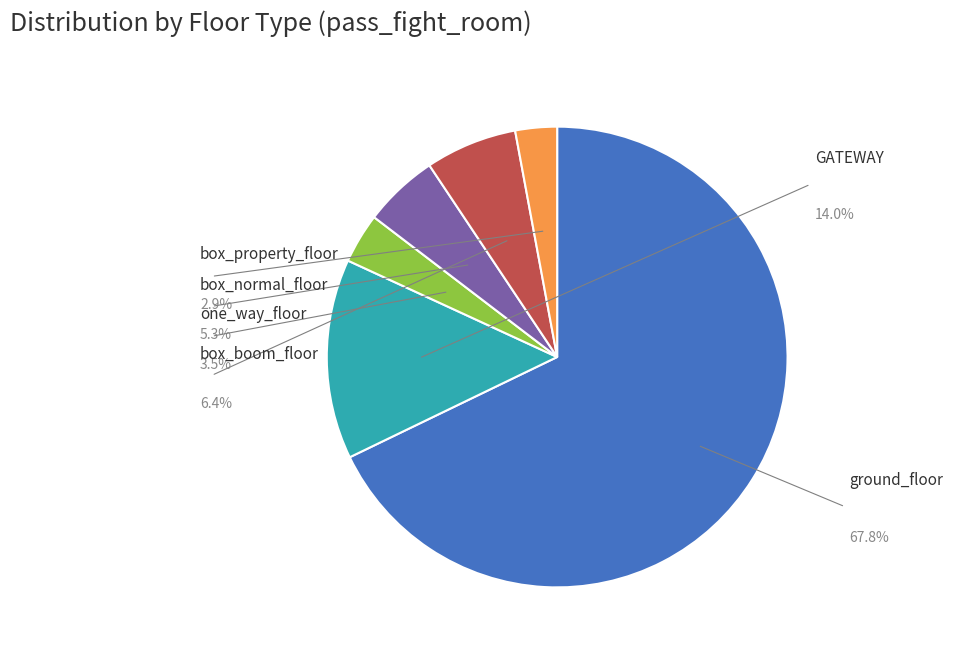

Combined, do box_property_floor and box_normal_floor account for over 50%?

No